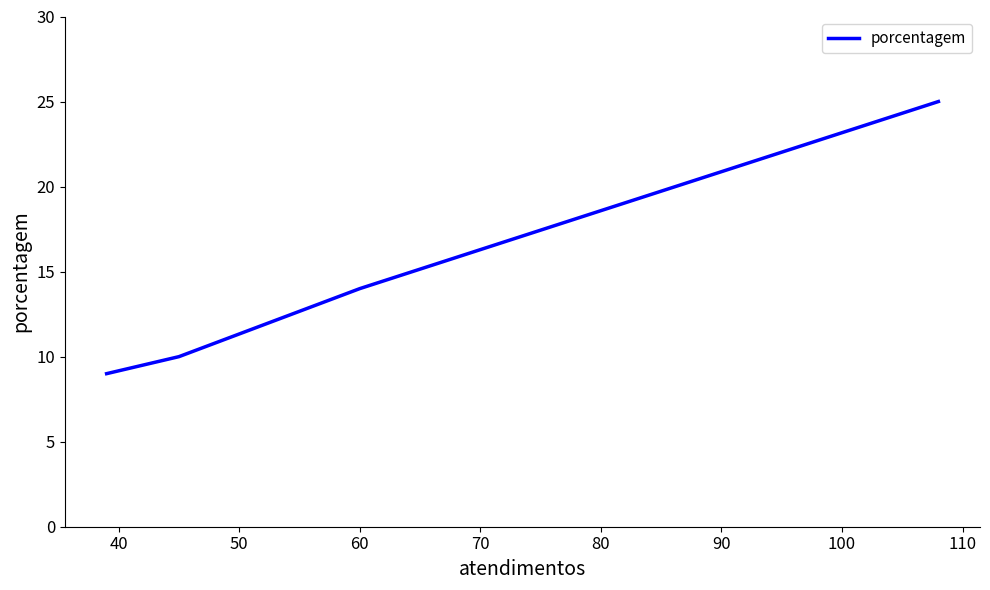

True or false: the data shows 22 at 60.

False